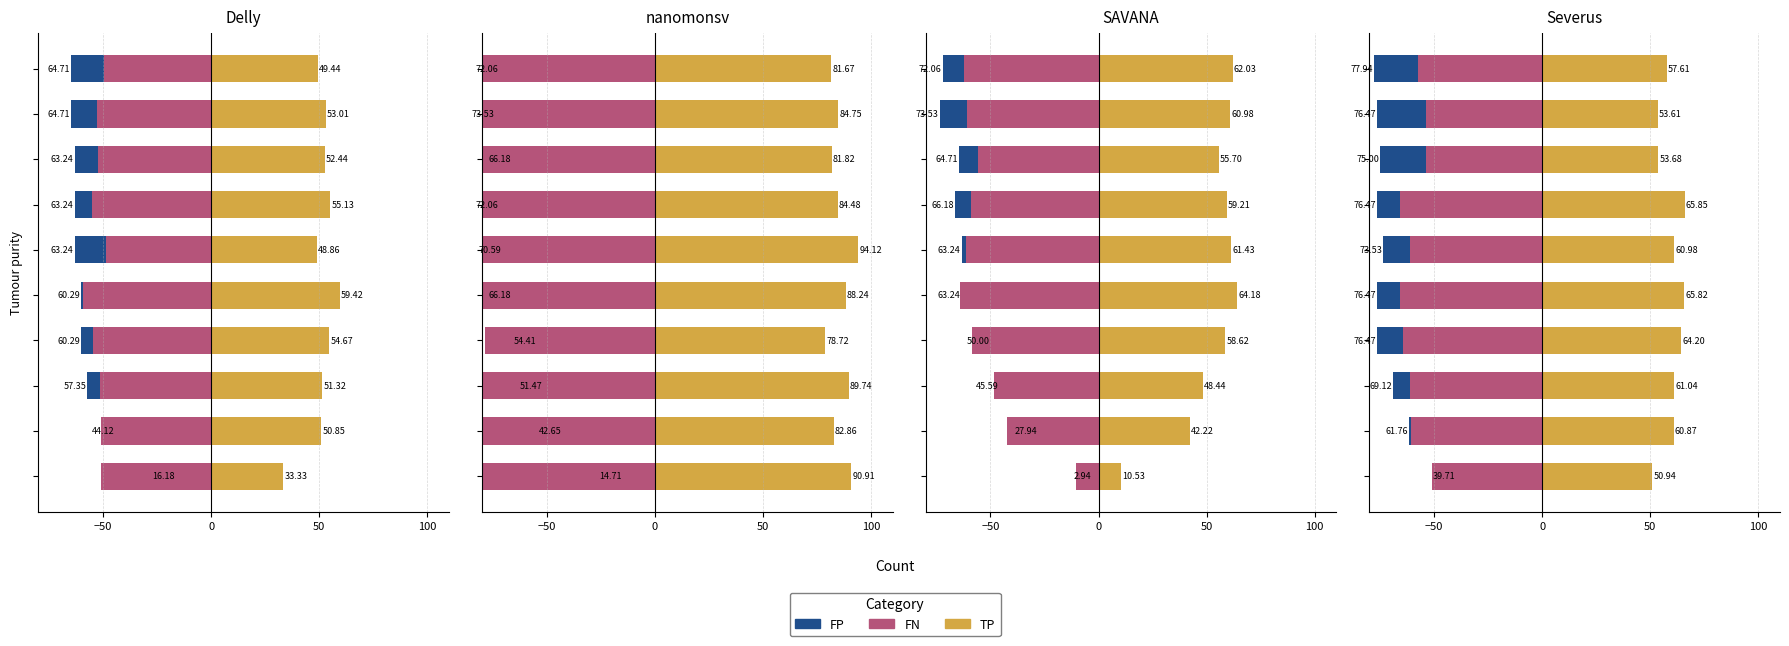

List the series in order of their peak value, lowest first.

FN, FP, TP